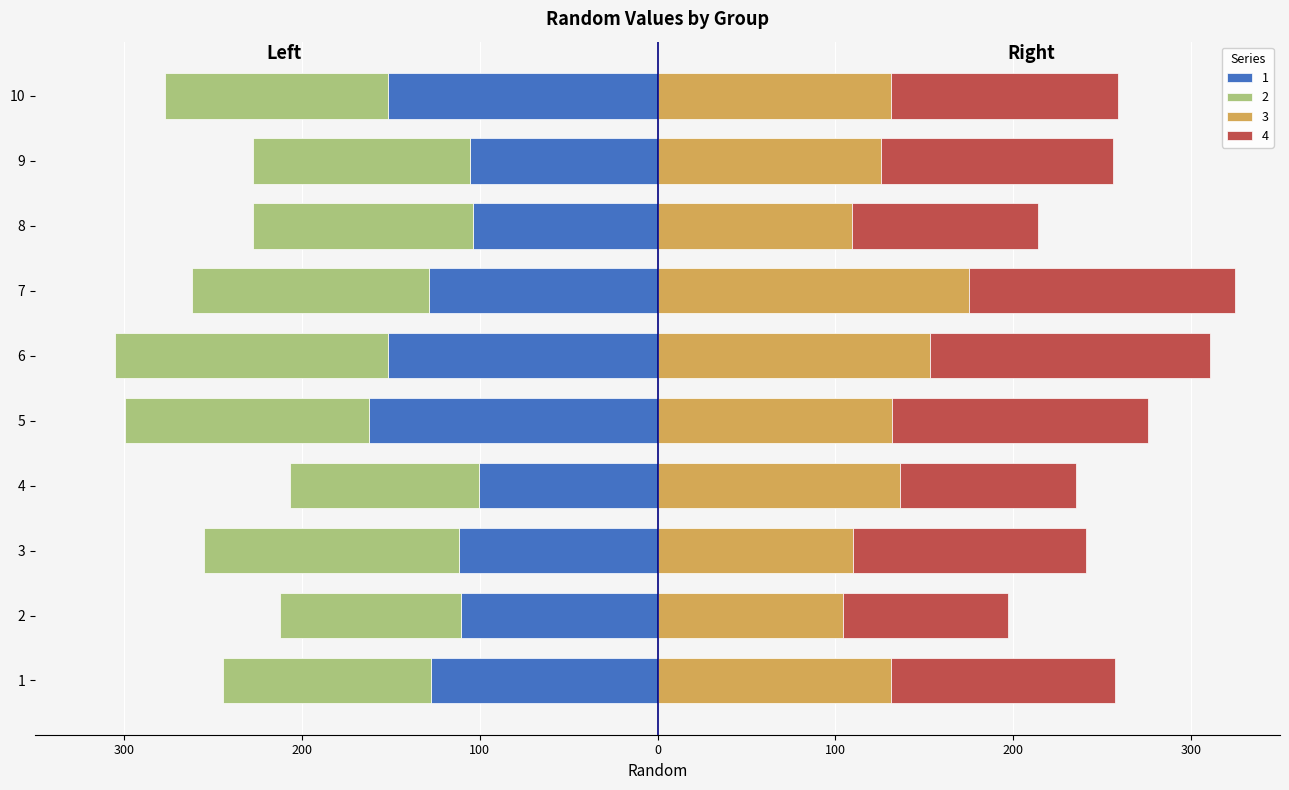

Reading left to right, transcribe all the data shown in this chart.

1: -127.3	-110.5	-112.0	-100.5	-162.6	-151.8	-128.4	-103.6	-105.3	-151.6
2: -117.1	-101.9	-143.2	-106.4	-136.9	-153.4	-133.3	-123.9	-122.4	-125.3
3: 131.1	104.1	109.7	136.6	131.6	153.0	175.1	109.3	125.6	131.1
4: 125.9	93.2	131.0	98.8	144.2	157.7	149.6	104.5	130.6	128.0